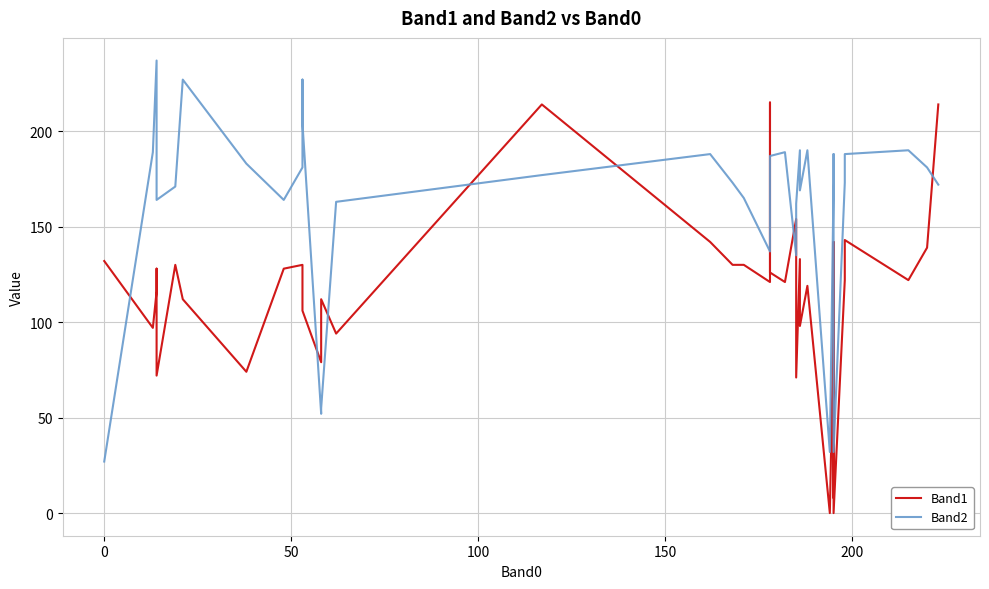

What is the greatest value displayed?

237